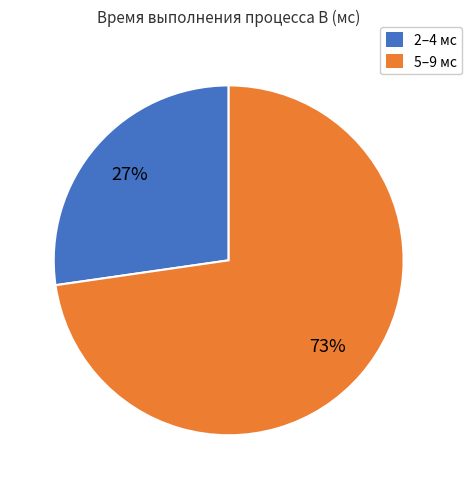

To the nearest percent, what percentage of the pie is 5–9 мс?

73%